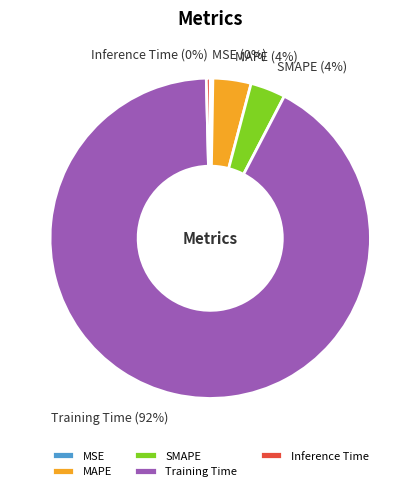

What percentage is the MAPE slice, to the nearest percent?

4%